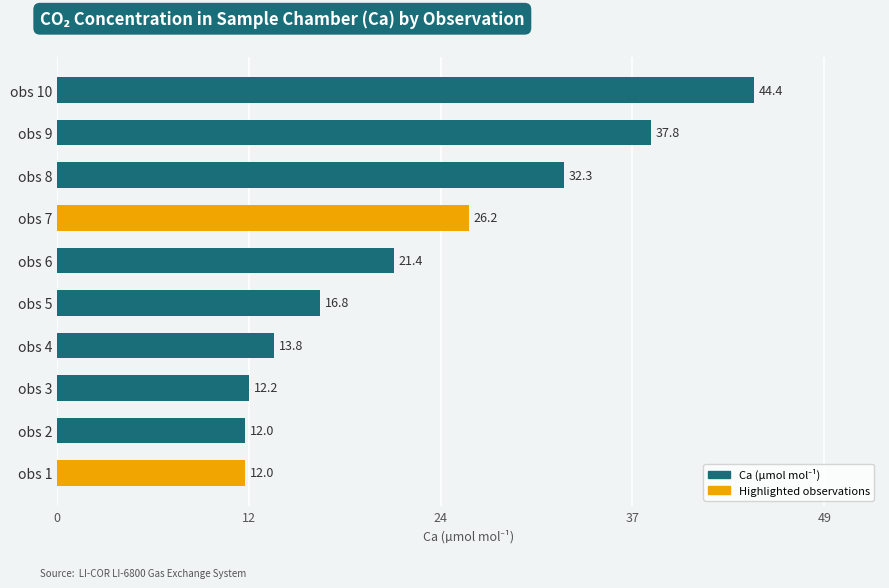

What is the difference between the second highest and second lowest values?

25.8